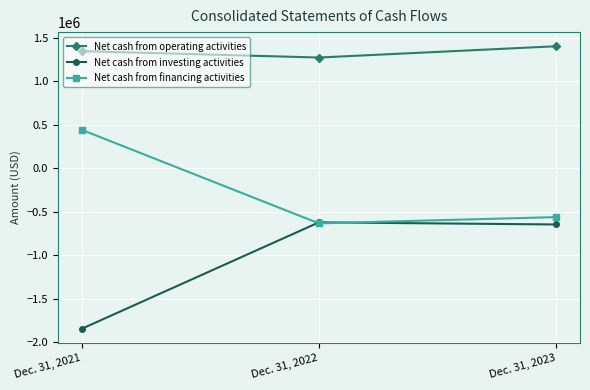

Which series changed the most between Dec. 31, 2022 and Dec. 31, 2023?

Net cash from operating activities